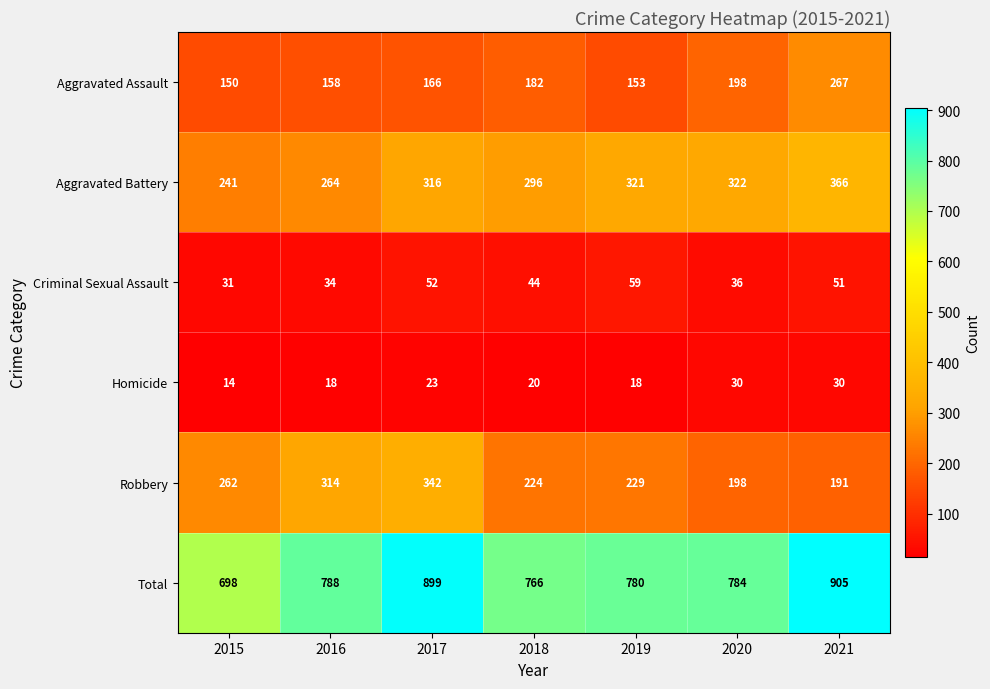

True or false: Homicide has a value of 20 at 2018.

True